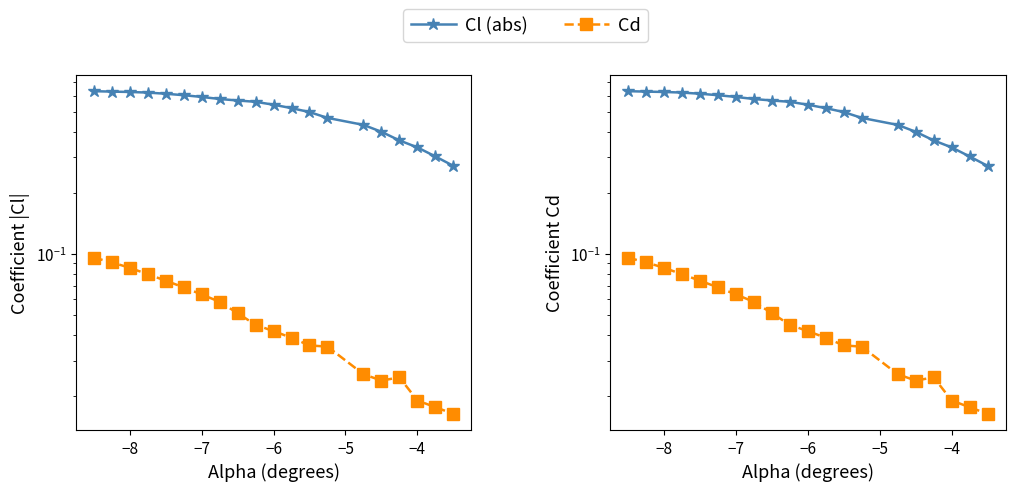

Which series has the largest total across all categories?

Cl (abs)